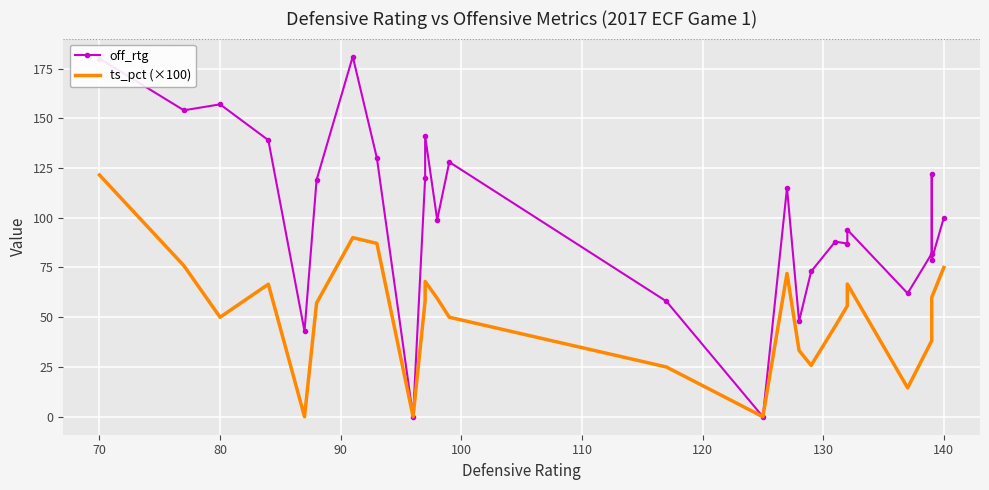

Which series has the largest range (max minus min)?

off_rtg